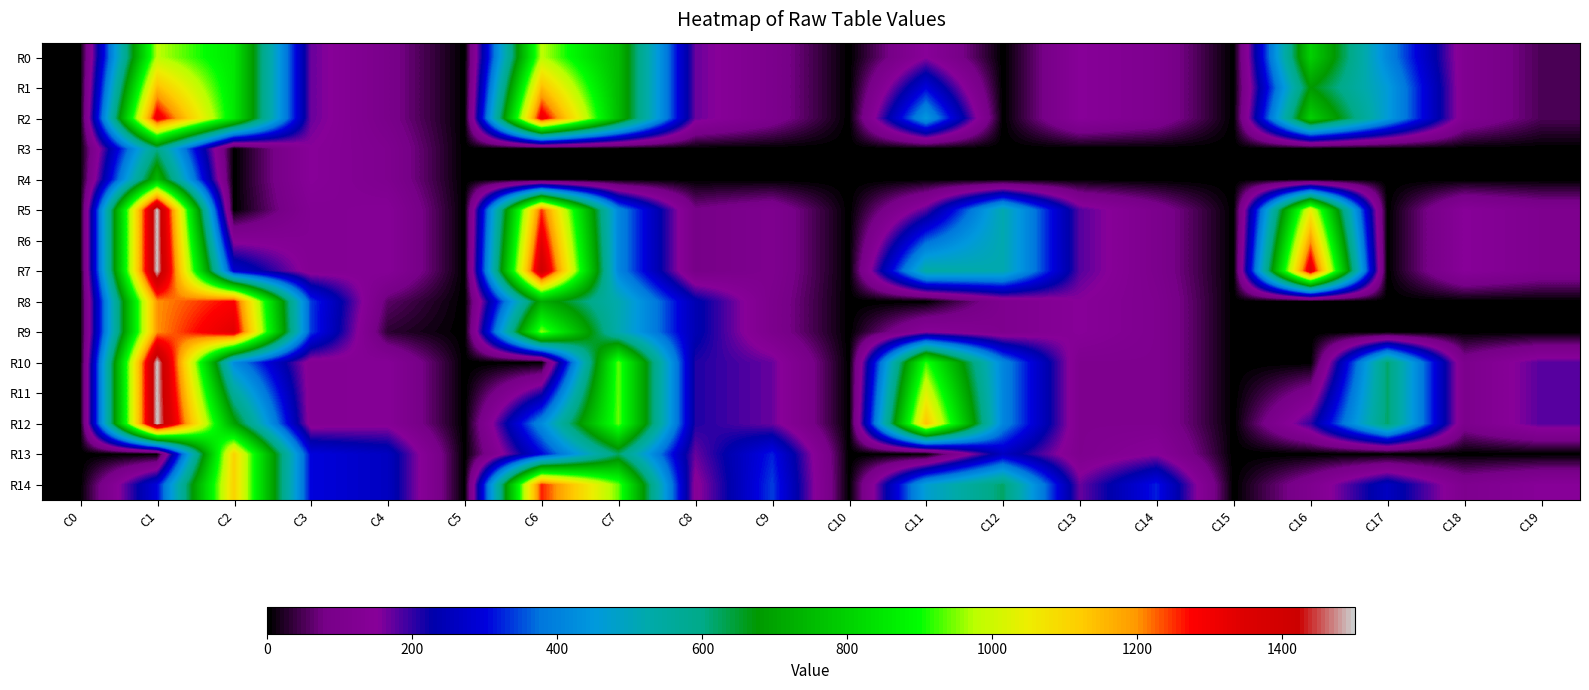

At how many categories does at least one series exceed 290?

11